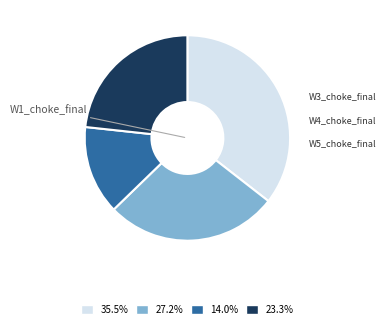

How many slices are in this pie chart?

4